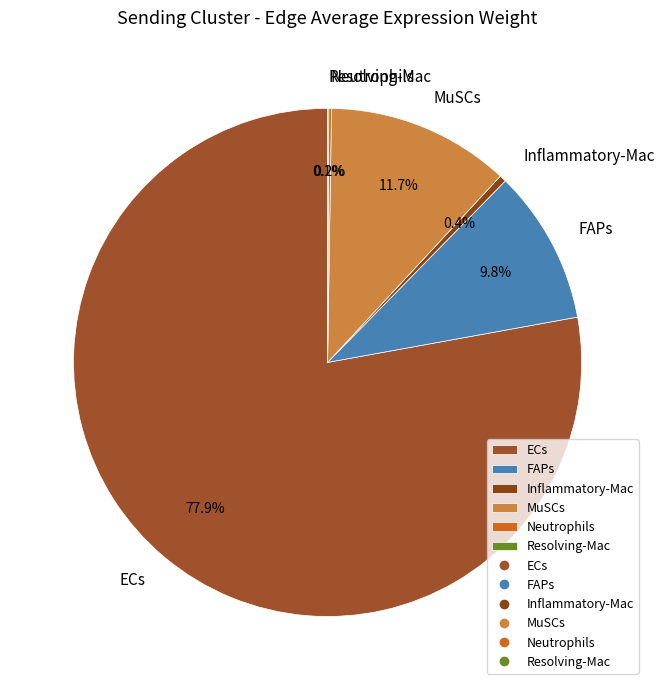

To the nearest percent, what is the difference between the largest and smallest slice percentages?

78%